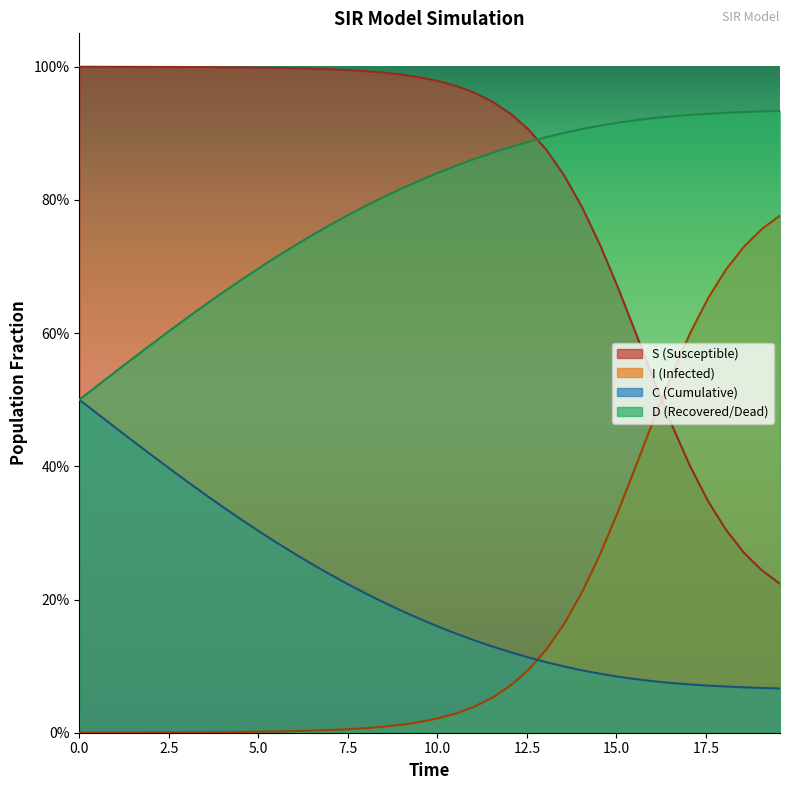

What is the average value of the D series?

0.8